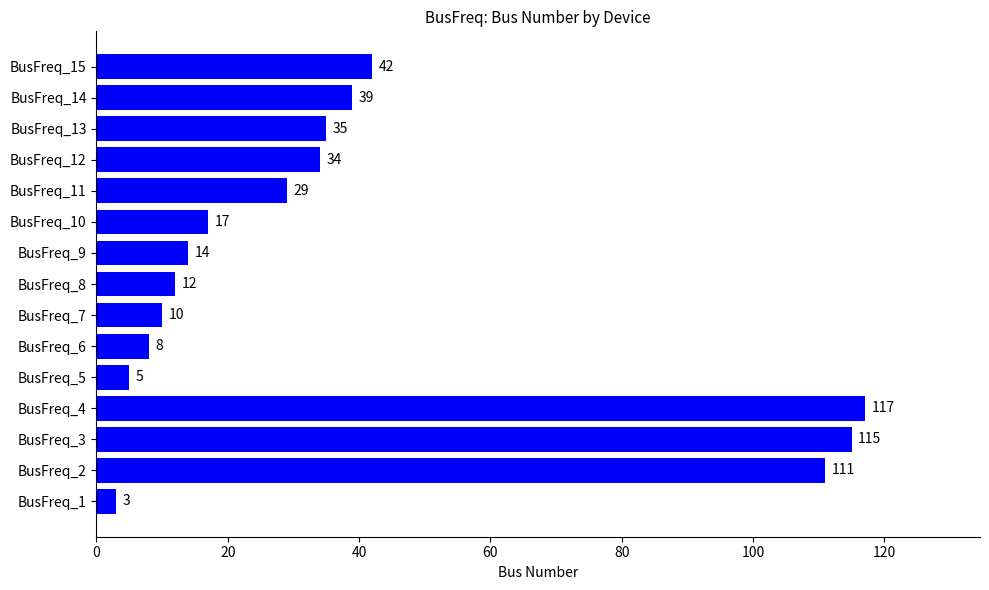

Reading bottom to top, extract all data points from this chart.

BusFreq_1=3	BusFreq_2=111	BusFreq_3=115	BusFreq_4=117	BusFreq_5=5	BusFreq_6=8	BusFreq_7=10	BusFreq_8=12	BusFreq_9=14	BusFreq_10=17	BusFreq_11=29	BusFreq_12=34	BusFreq_13=35	BusFreq_14=39	BusFreq_15=42